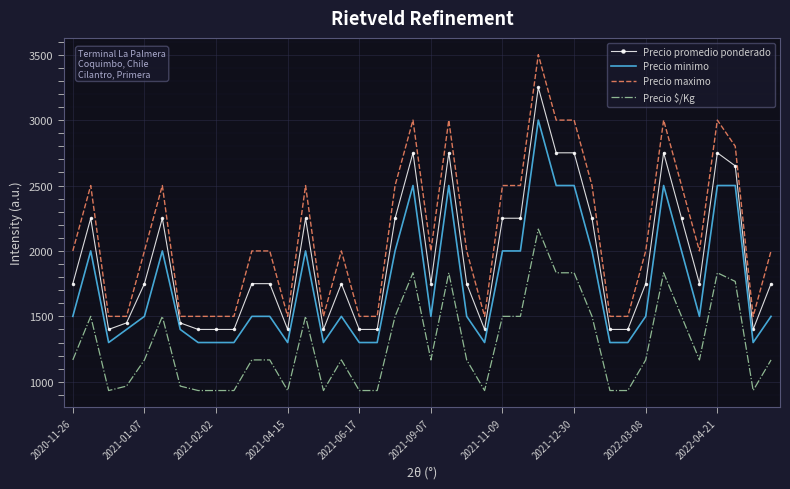

Which series has the largest total across all categories?

Precio maximo